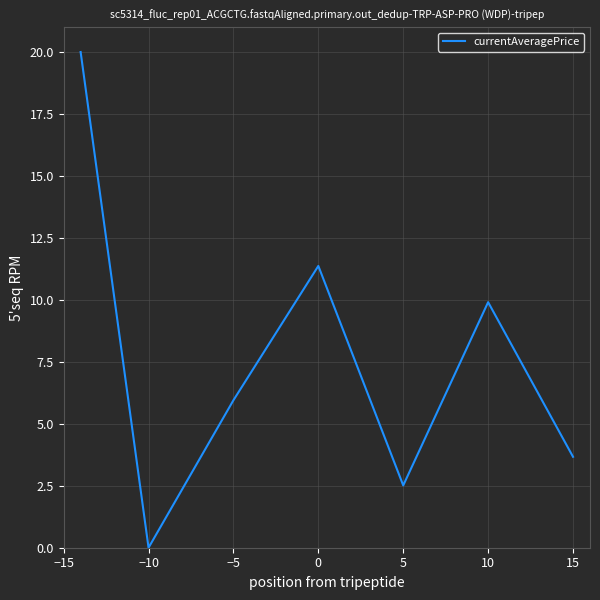

How many lines are shown in the chart?

1